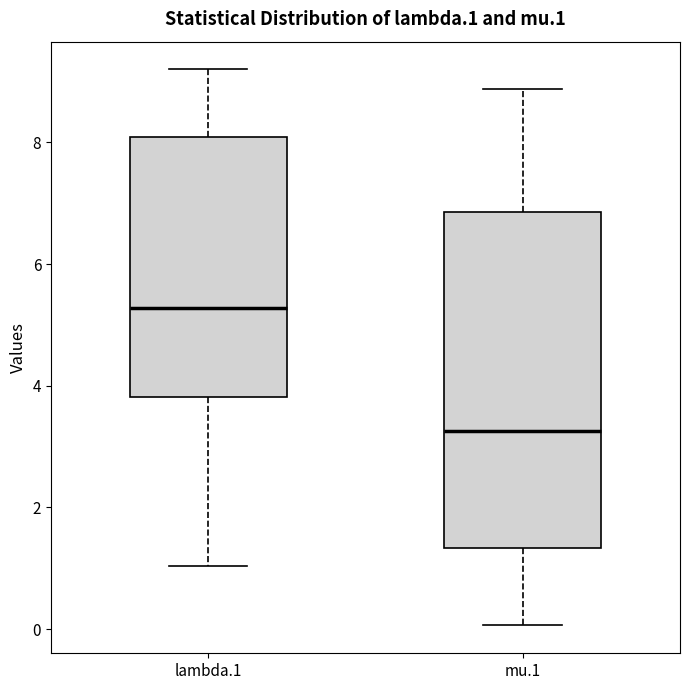

Where does the median line of the box for mu.1 sit on the y-axis? The values are not printed on the chart, so give them approximately, as read against the axis.

3.2